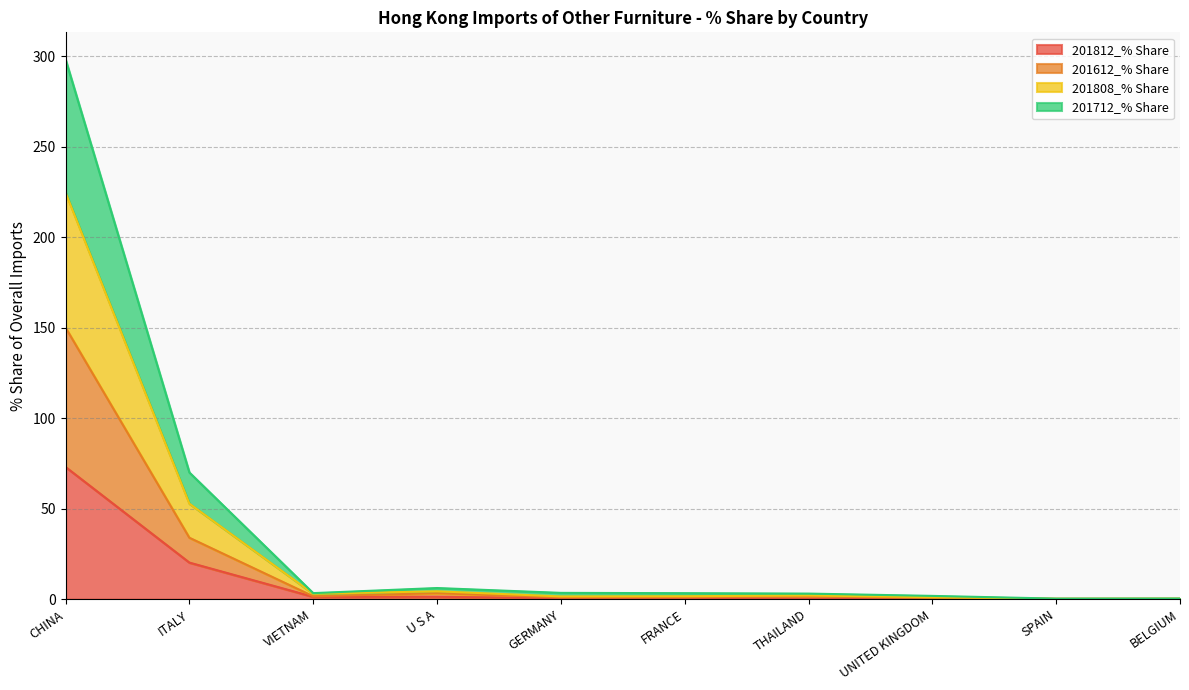

True or false: 201712_% Share has more than 1 points higher than both neighbors.

False